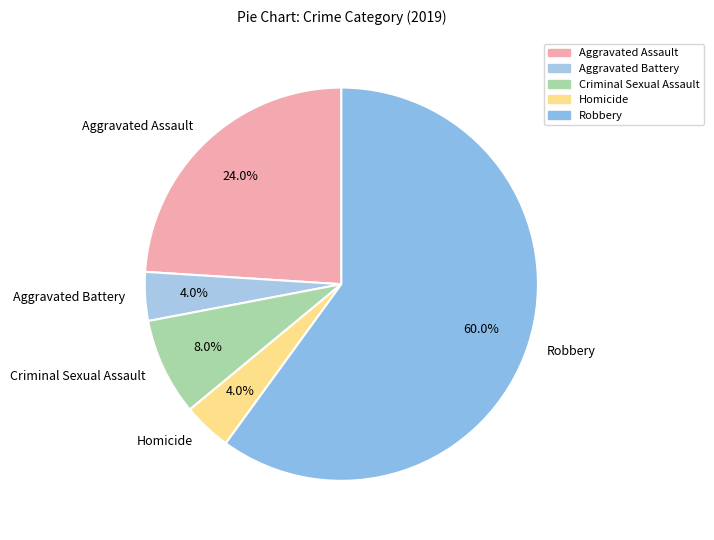

Approximately how many times larger is the value at Criminal Sexual Assault compared to Aggravated Battery?

2.0